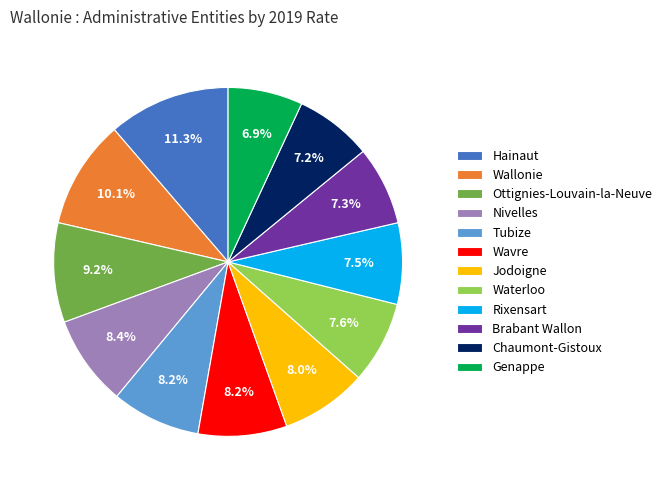

How many slices are in this pie chart?

12